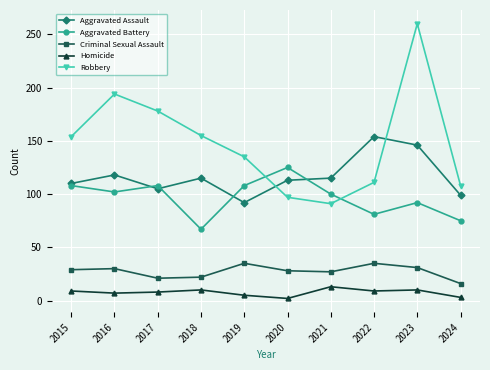

What is the approximate value of Aggravated Assault at 2023, to the nearest 10?

150